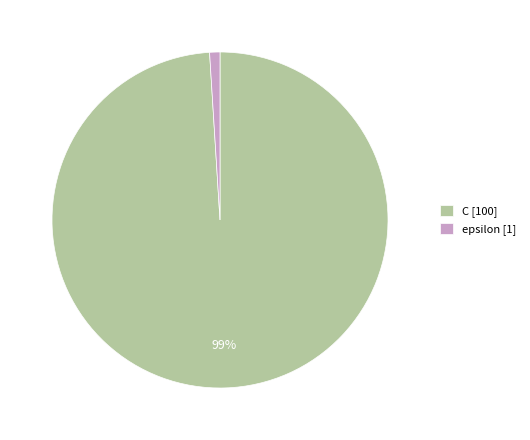

What is the largest slice in the pie chart?

C